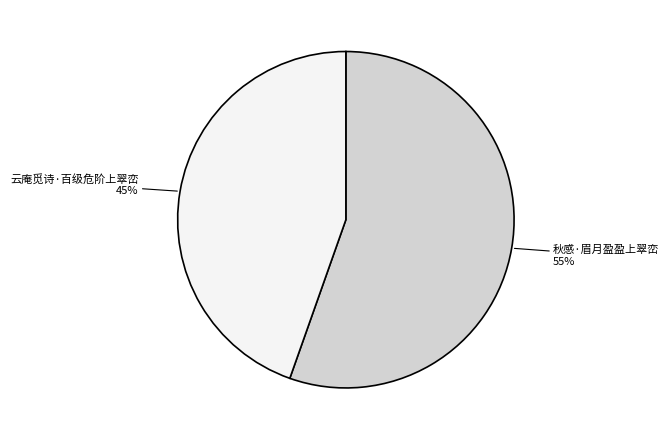

Which category accounts for the majority?

秋感·眉月盈盈上翠峦